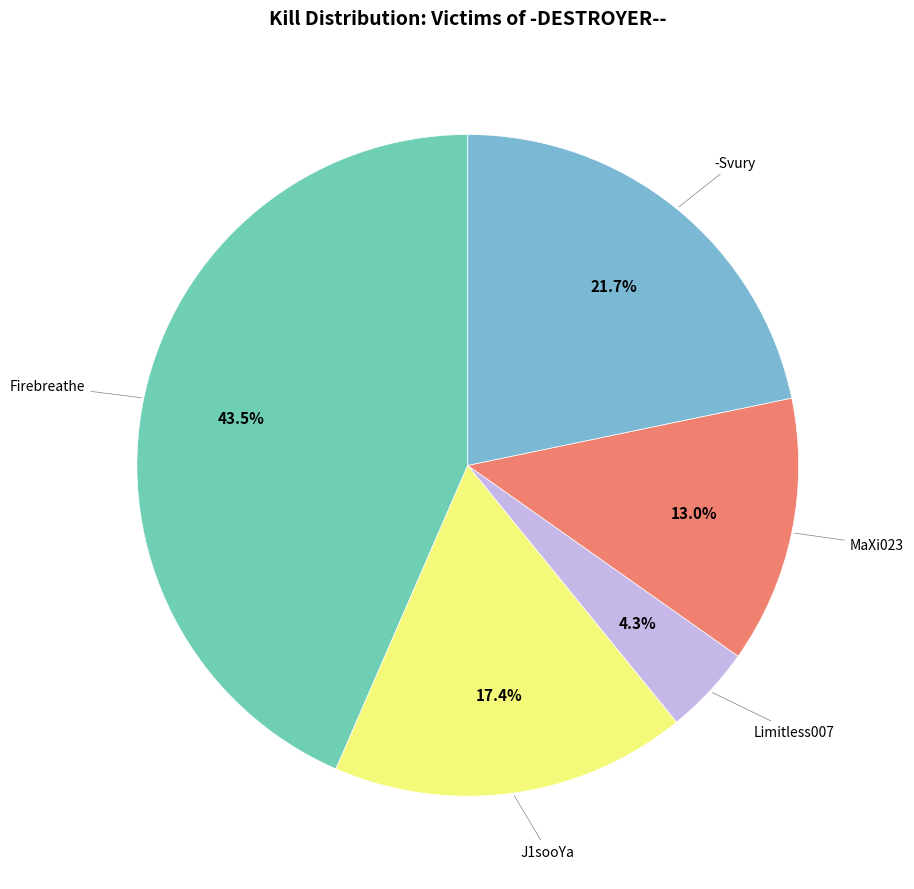

Is there any slice that represents more than half of the pie?

No